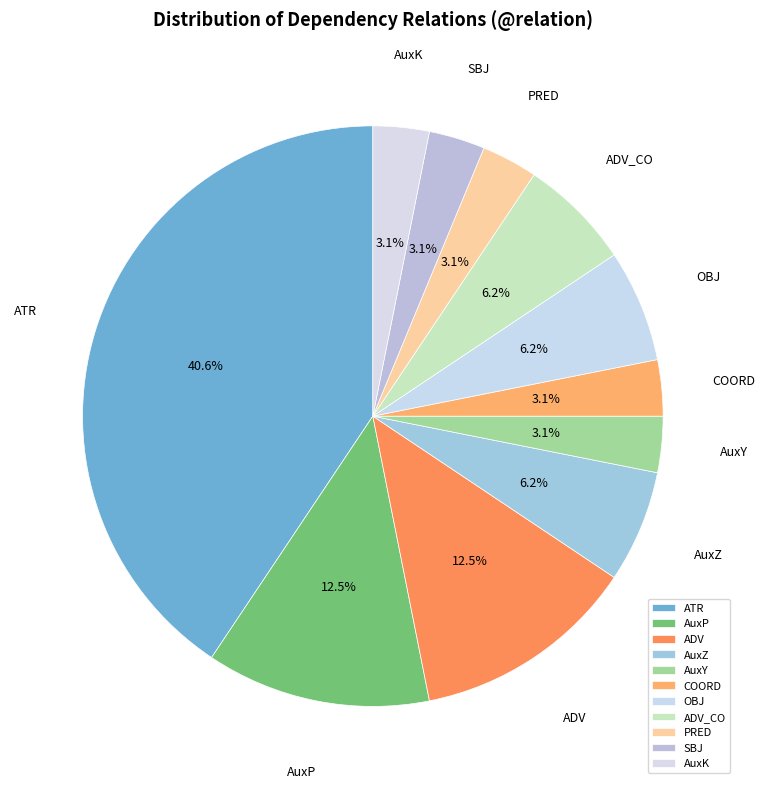

To the nearest percent, what is the average slice percentage?

9%